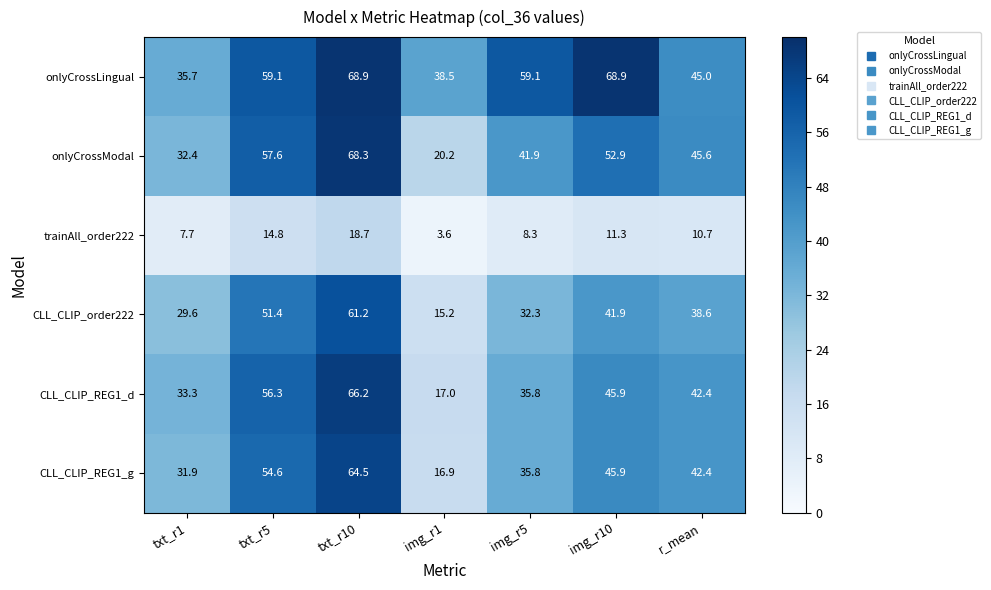

At which label does onlyCrossLingual reach its minimum?

txt_r1